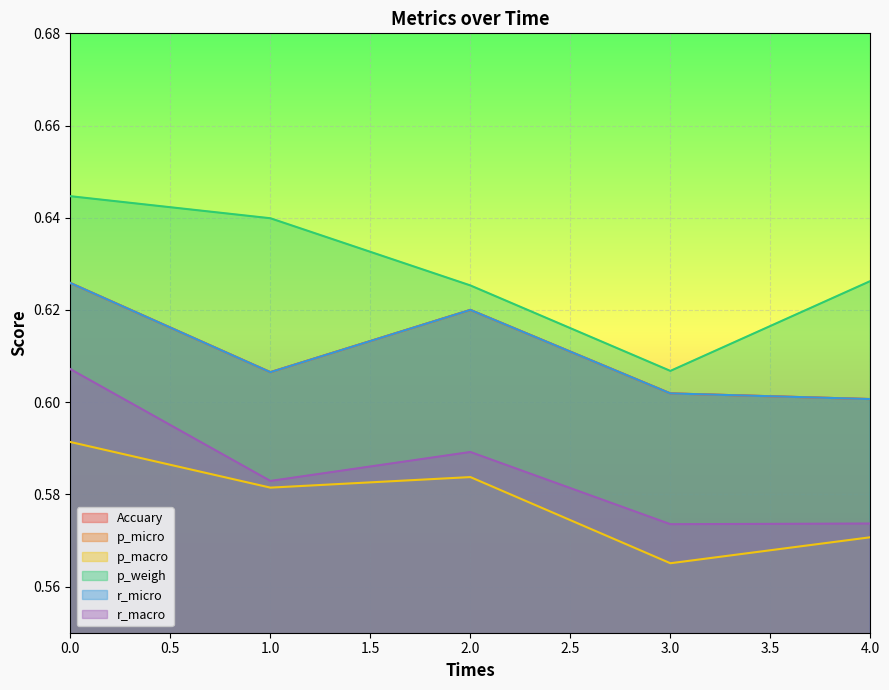

What is the value of the r_macro point at the 1st from the left?

0.6